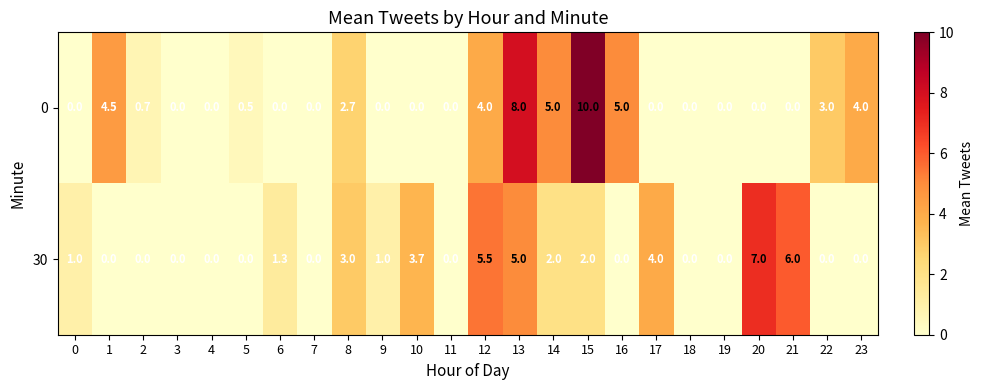

Which series changed the most between 8 and 19?

30